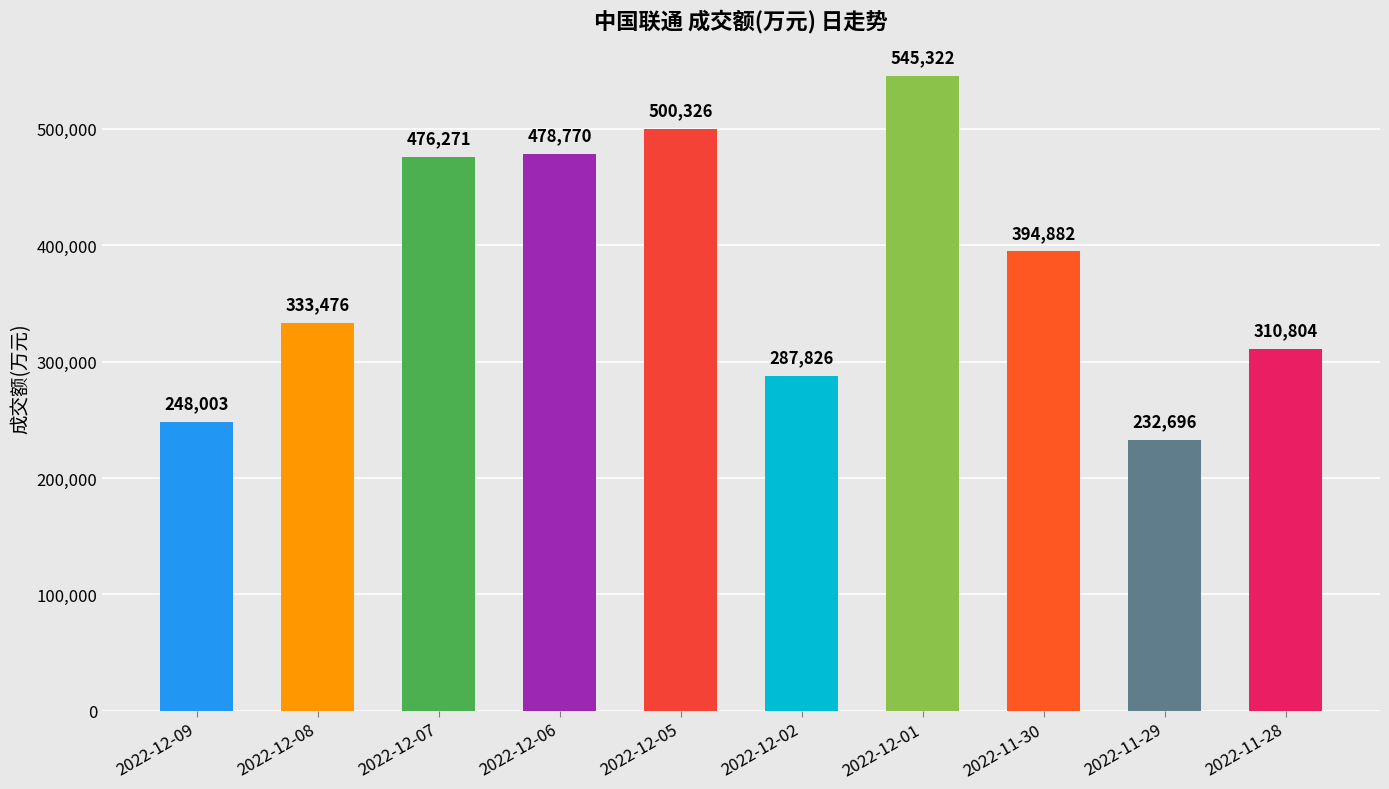

Is it true that the value at 2022-12-07 is 476271?

True